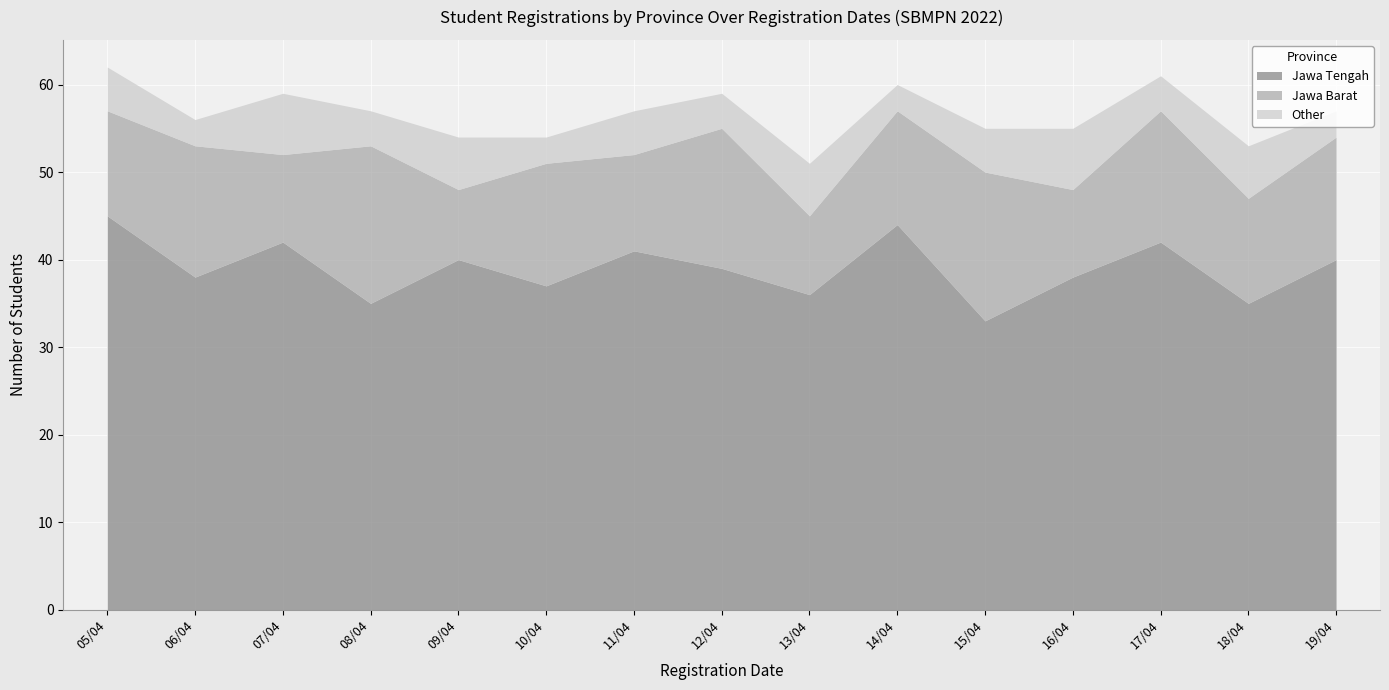

Does the chart display data point markers on the line(s)?

No